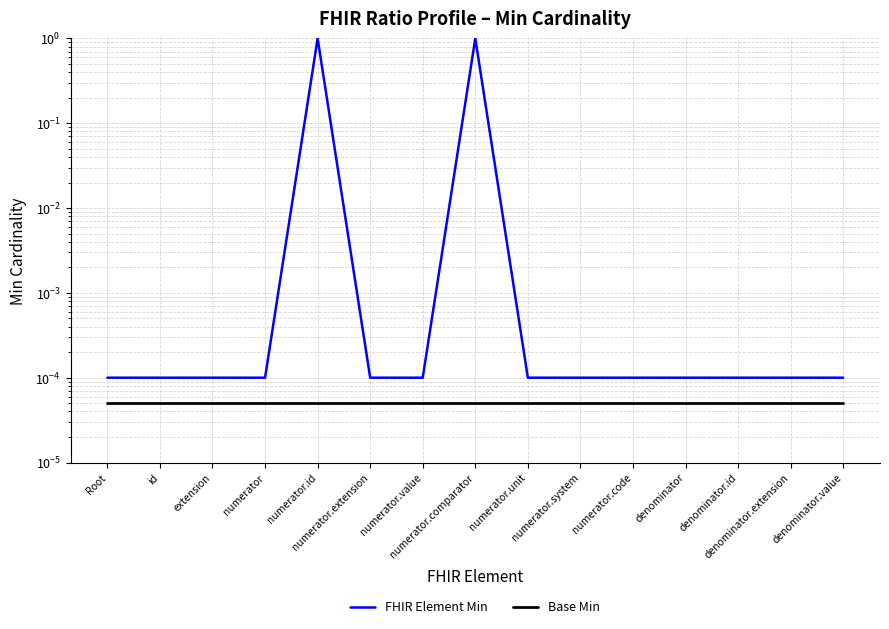

True or false: FHIR Element Min and Base Min cross at least once.

False